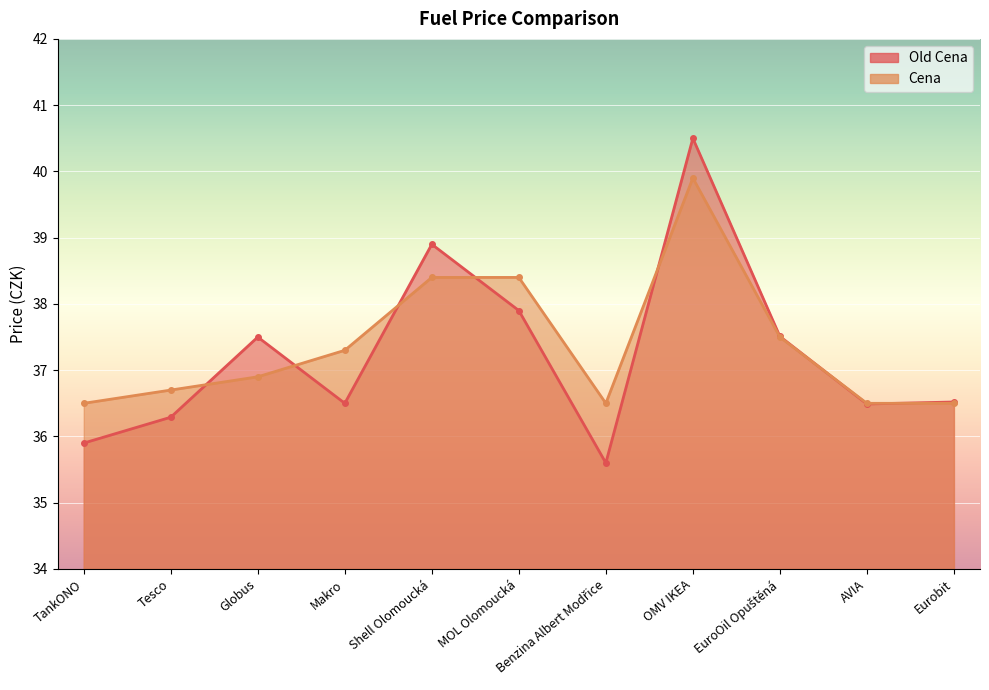

Reading left to right, transcribe all the data shown in this chart.

Old Cena: 35.9	36.3	37.5	36.5	38.9	37.9	35.6	40.5	37.5	36.5	36.5
Cena: 36.5	36.7	36.9	37.3	38.4	38.4	36.5	39.9	37.5	36.5	36.5